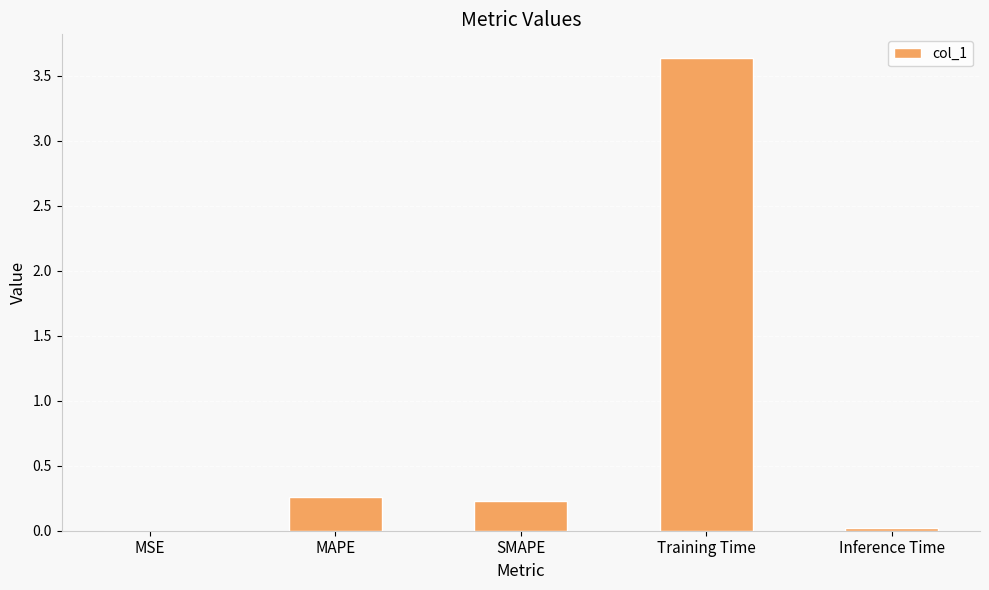

Are the bars horizontal?

No